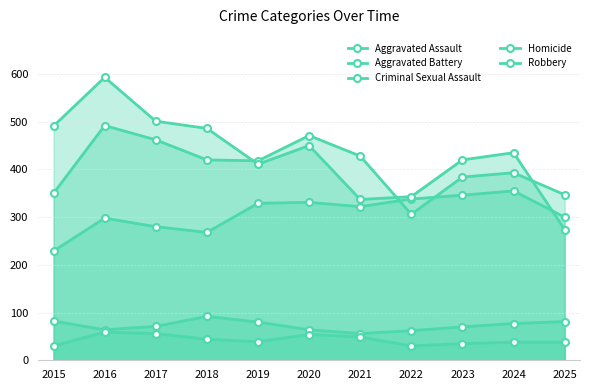

What is the value of the Homicide point at the 9th from the left?

35